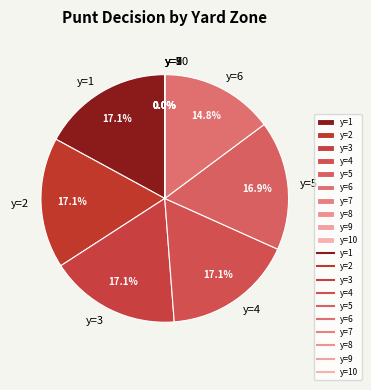

What percentage is the y=3 slice, to the nearest percent?

17%